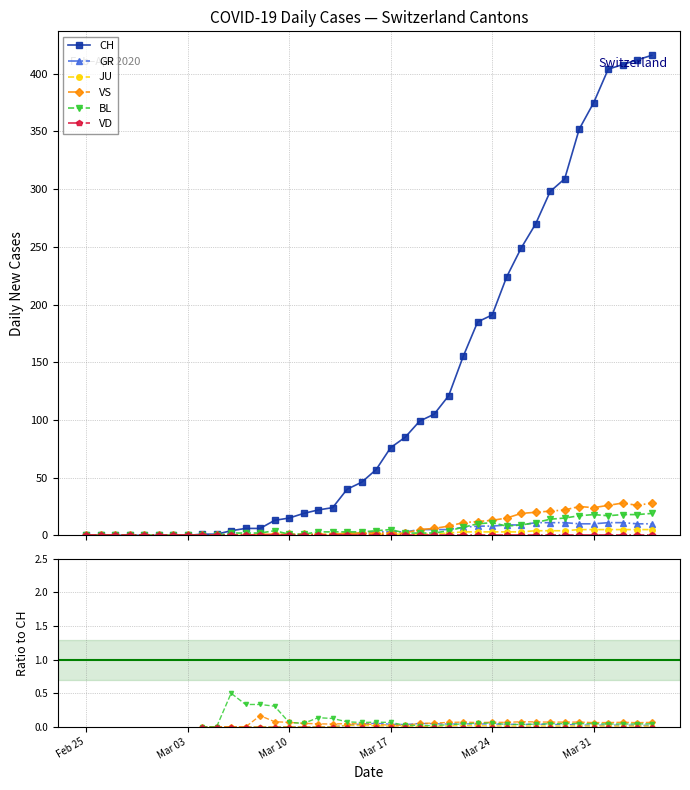

Does the chart have visible grid lines?

Yes